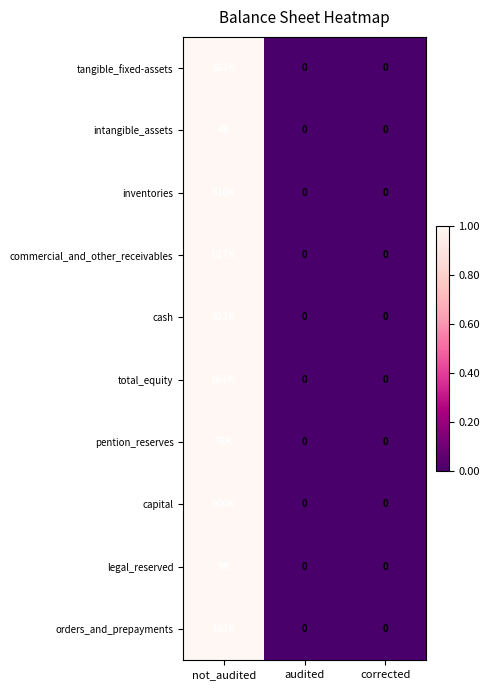

Which series changed the most between not_audited and audited?

tangible_fixed-assets